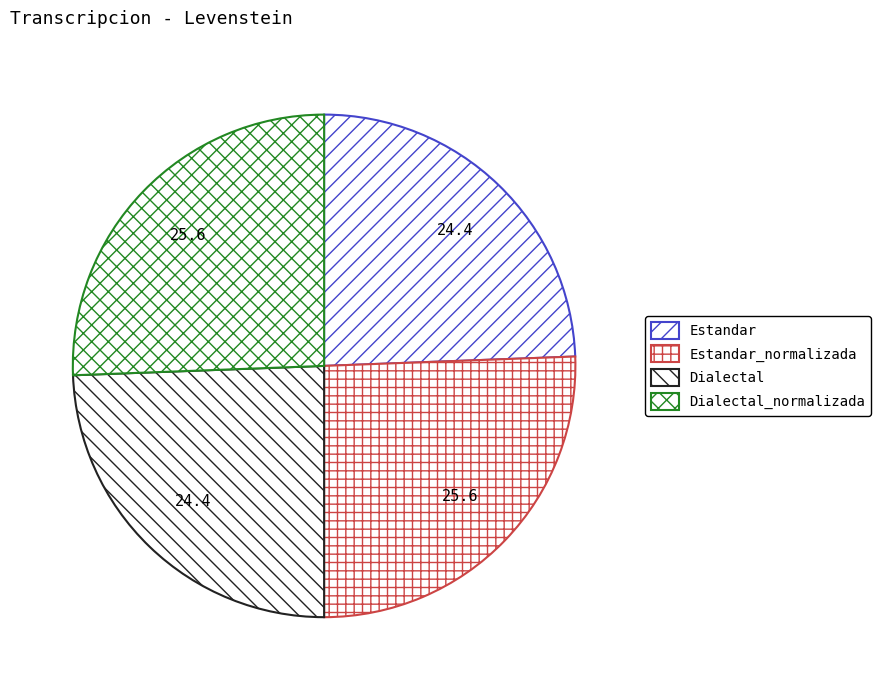

True or false: Estandar_normalizada accounts for 13% of the total.

False